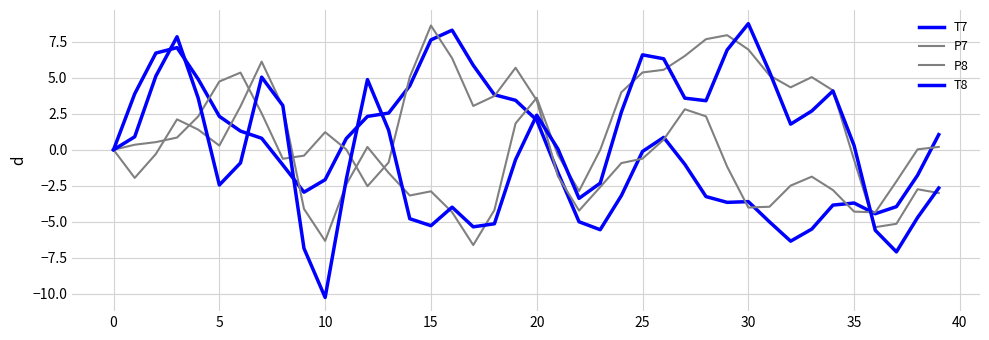

How many times do P8 and T7 cross each other?

4